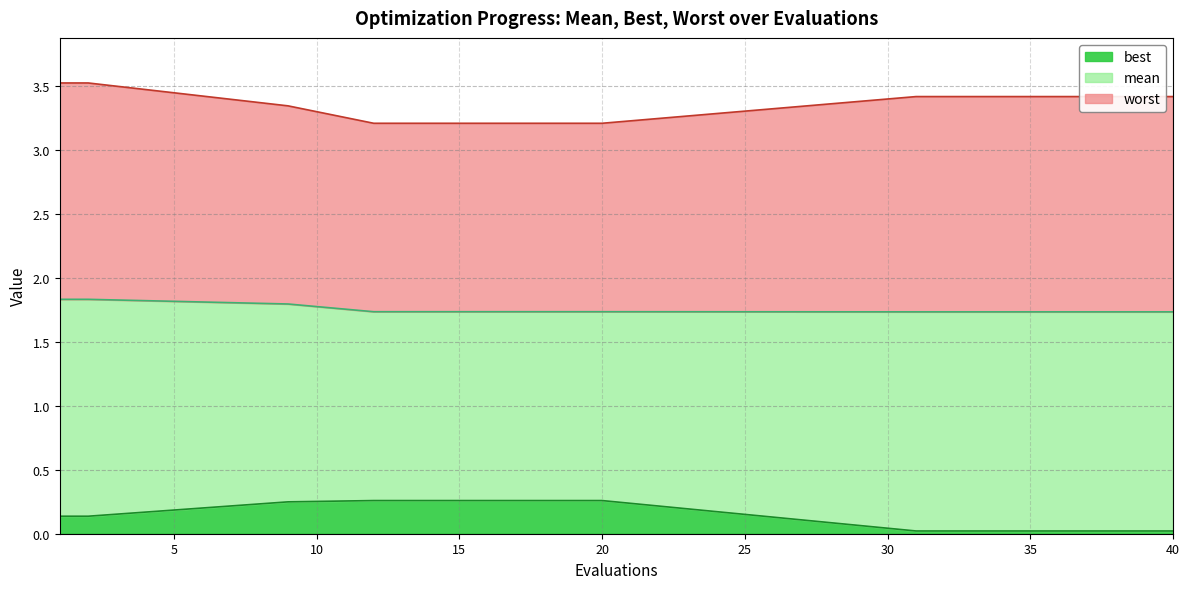

True or false: best and worst cross at least once.

False